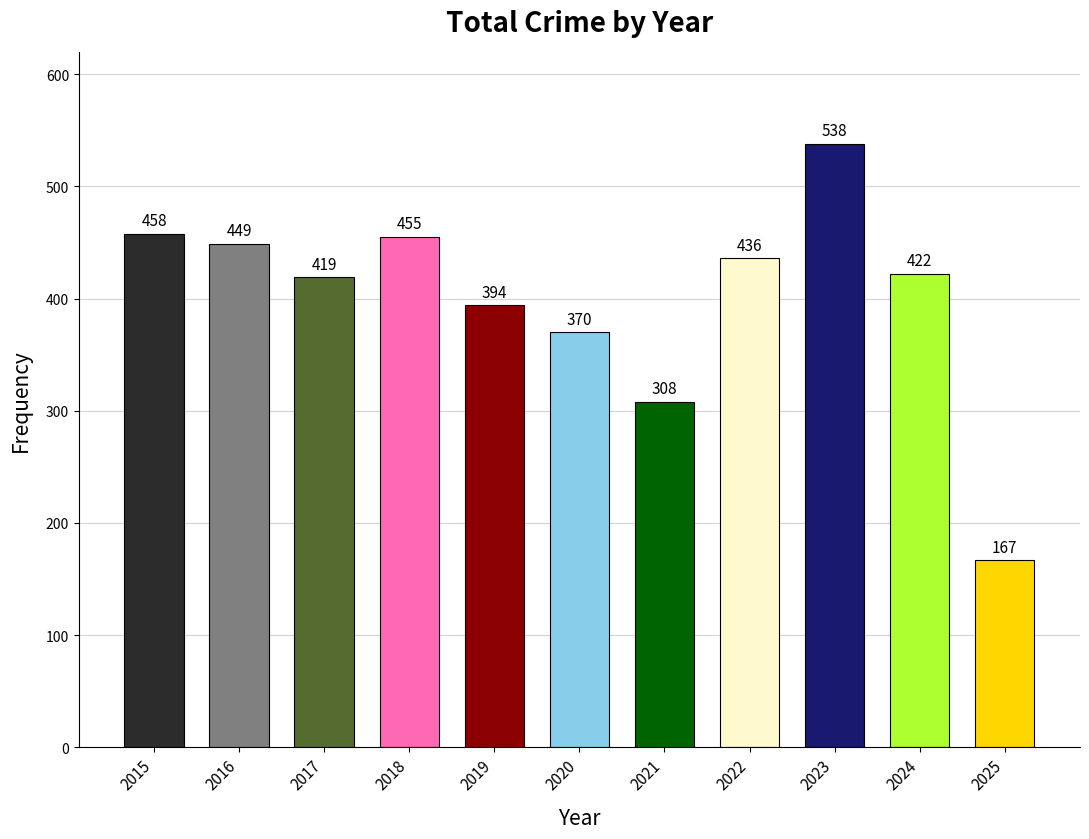

Does the chart contain any negative values?

No